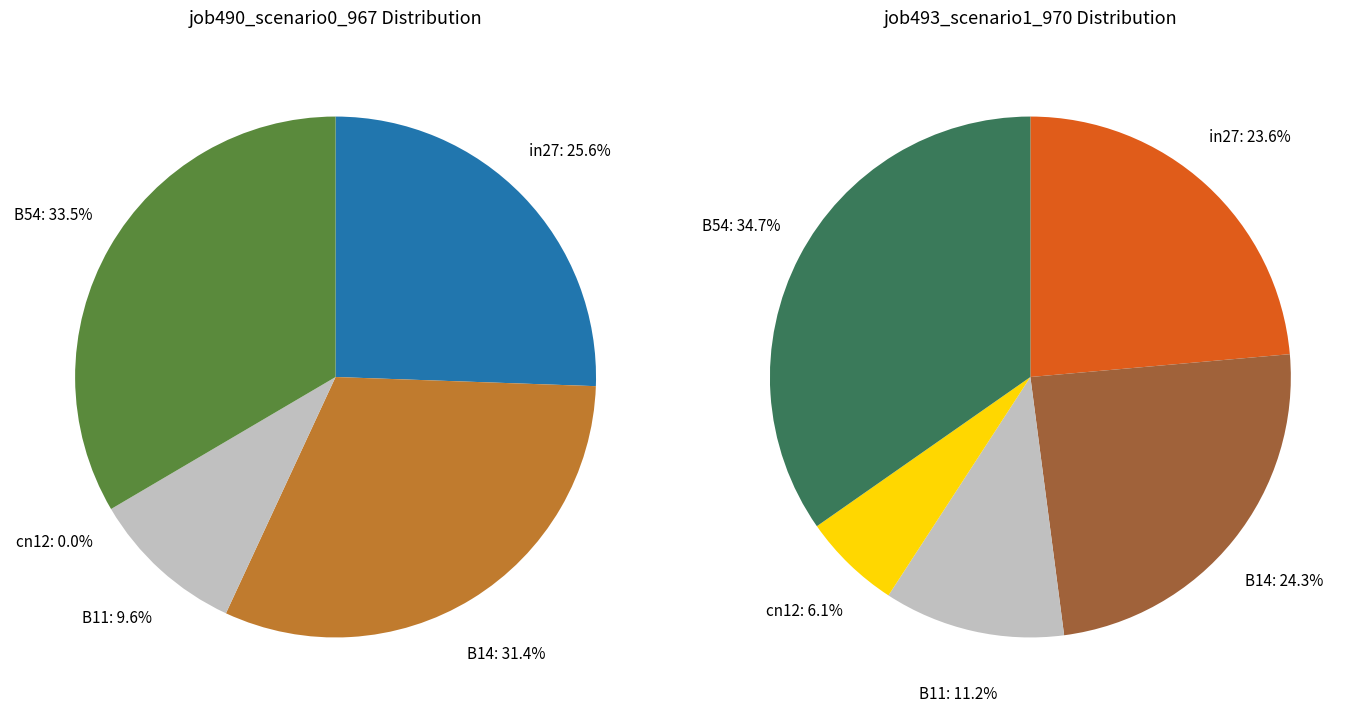

To the nearest percent, what is the difference between the in27 and B54 slice percentages?

8%